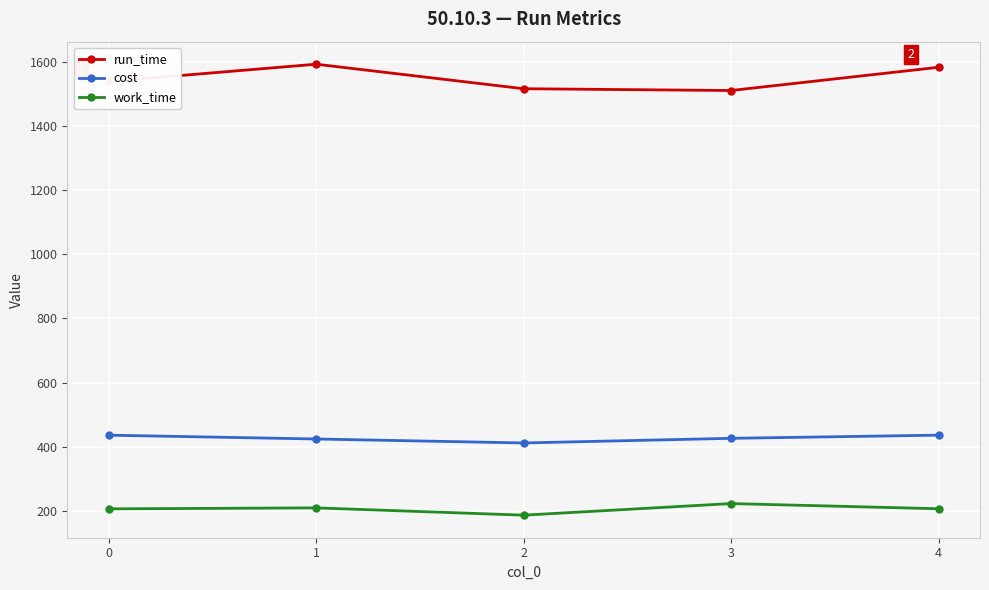

What is the average value of the run_time series?

1548.0